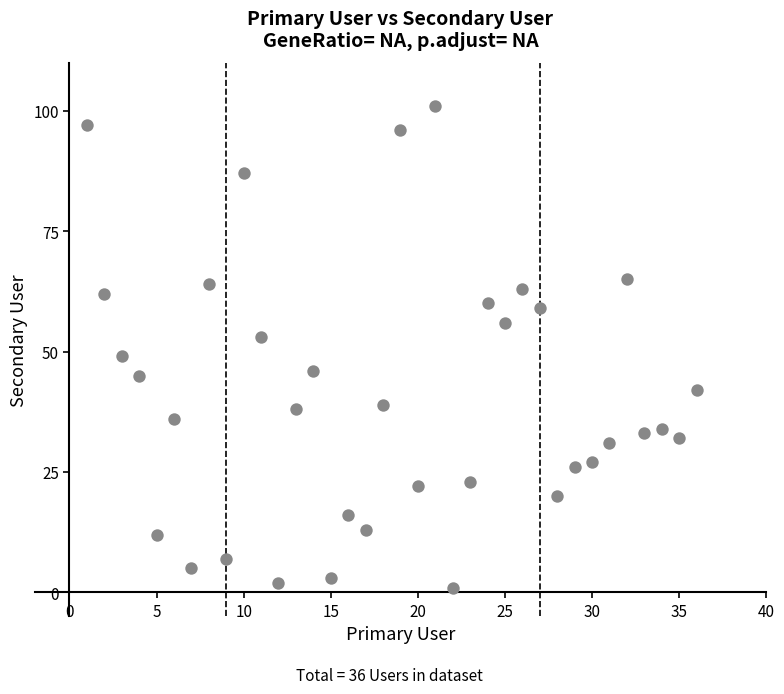

What is the range of Y values (max minus min)?

100